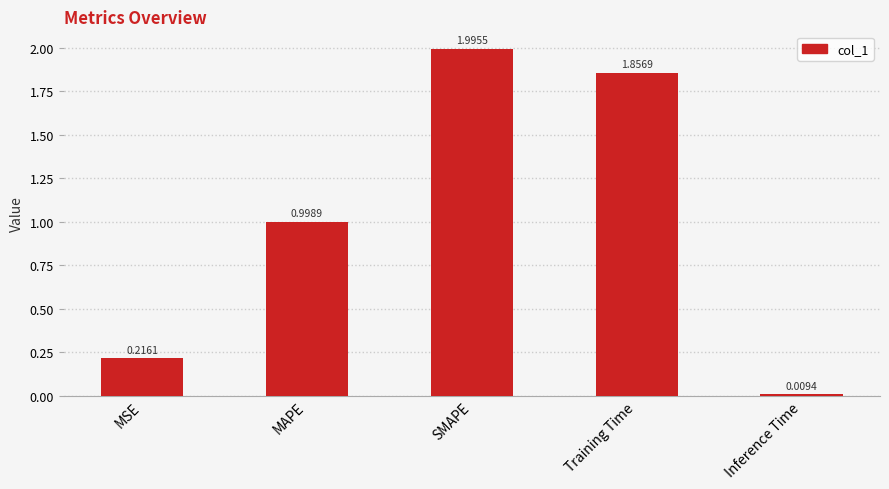

What is the change in value from SMAPE to Inference Time?

-2.0